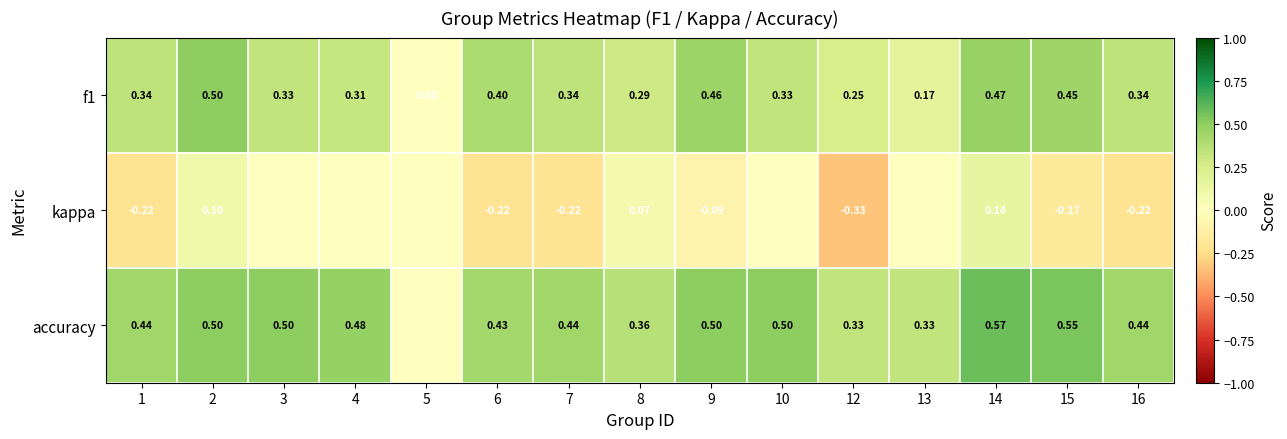

Is the value of accuracy at 9 greater than the value of kappa at 12?

Yes